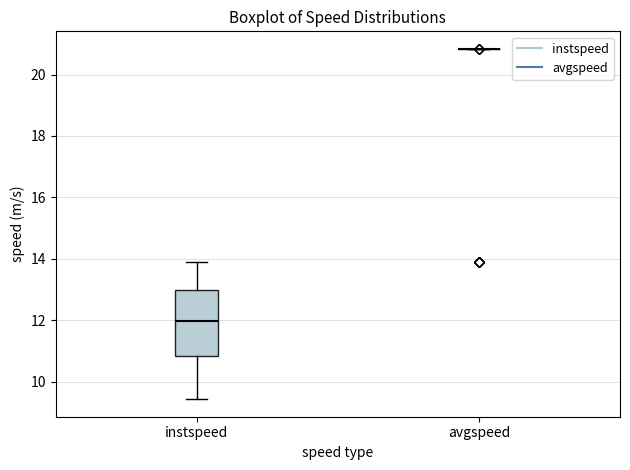

Which box is the tallest, from its lower edge to its upper edge?

instspeed